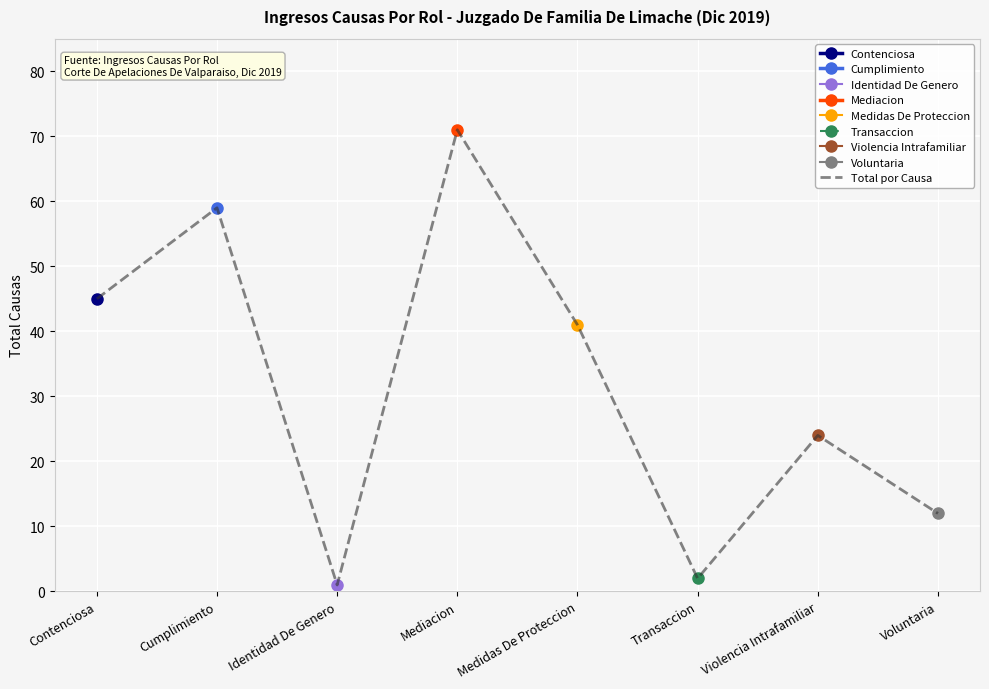

What is the change in value from Transaccion to Violencia Intrafamiliar?

+22